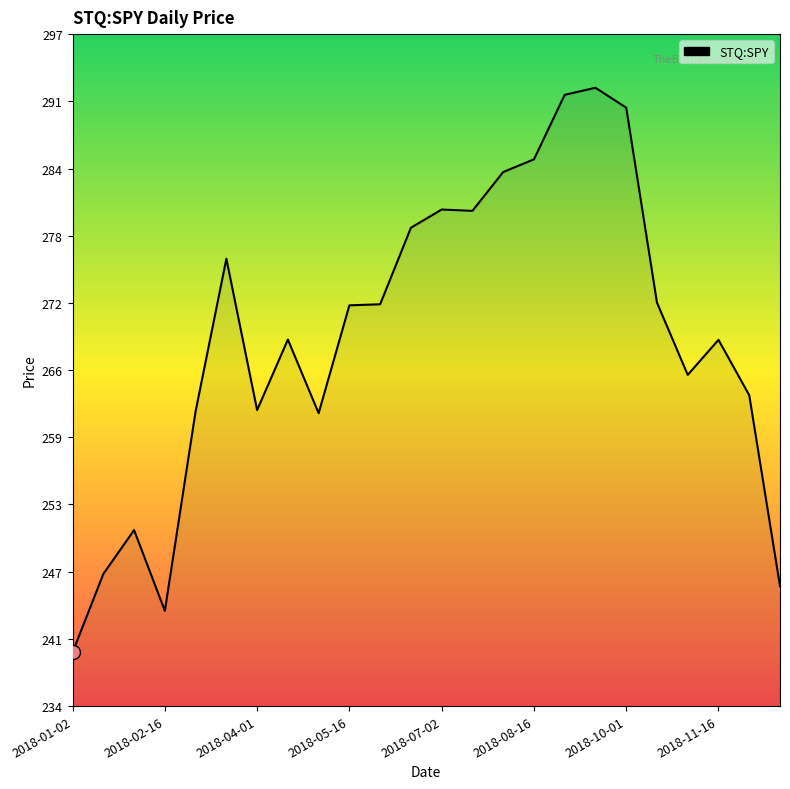

Does the chart have visible grid lines?

No